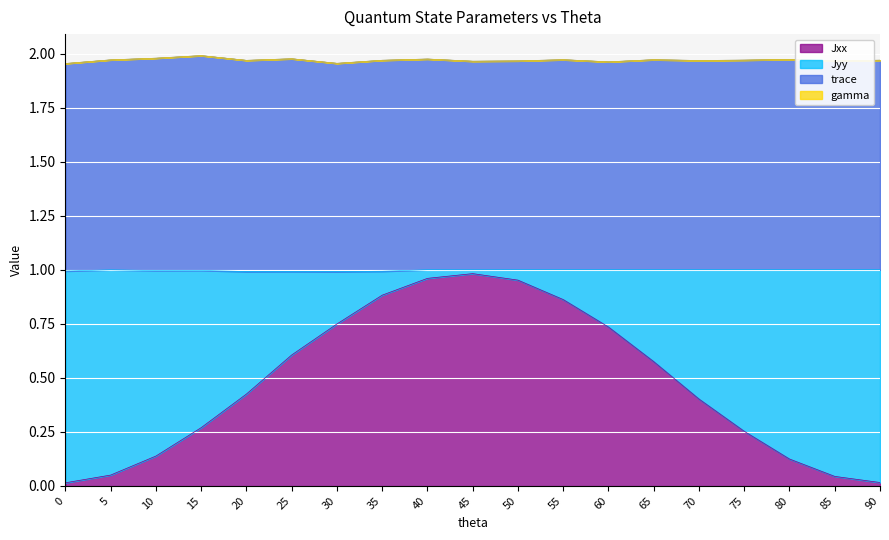

Which series has the widest spread of values?

Jxx